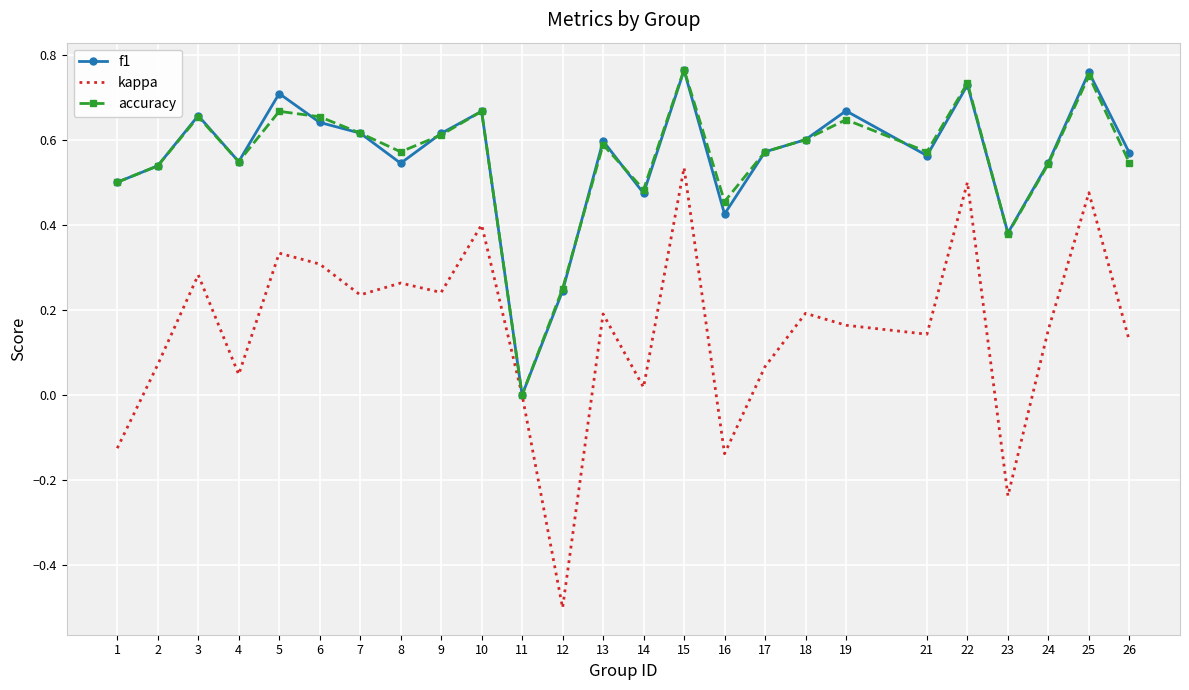

In kappa, how many points are higher than both neighbors (excluding endpoints)?

9